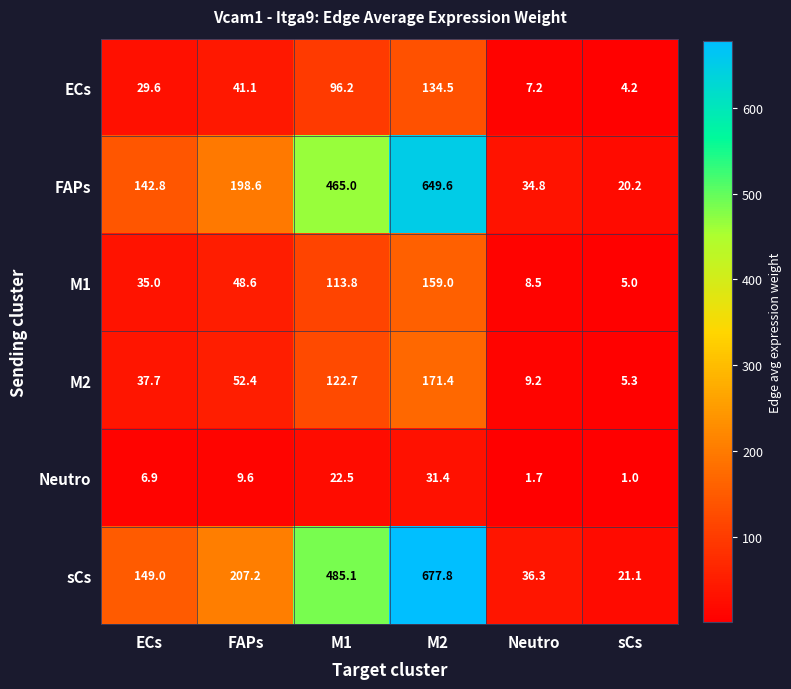

What is the spread (max minus min) of values at M2?

646.4